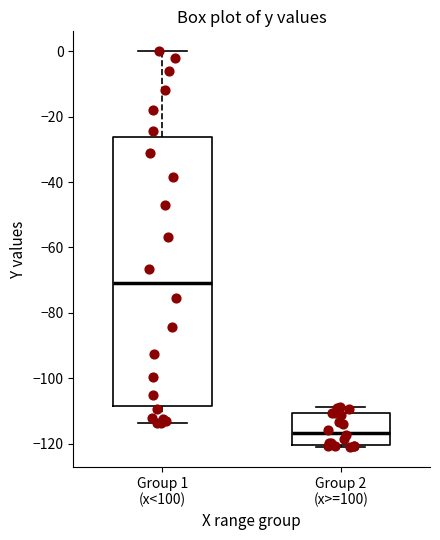

Reading left to right, read every box against the y-axis: the position of its median line, the range the box covers, and the ends of its whiskers. The values are not printed on the chart, so give them approximately, as read against the axis.

Group 1 (x<100): median -70, box -108 to -26, whiskers -114 to 0
Group 2 (x>=100): median -116, box -120 to -110, whiskers -120 (just below the box's lower edge) to -108